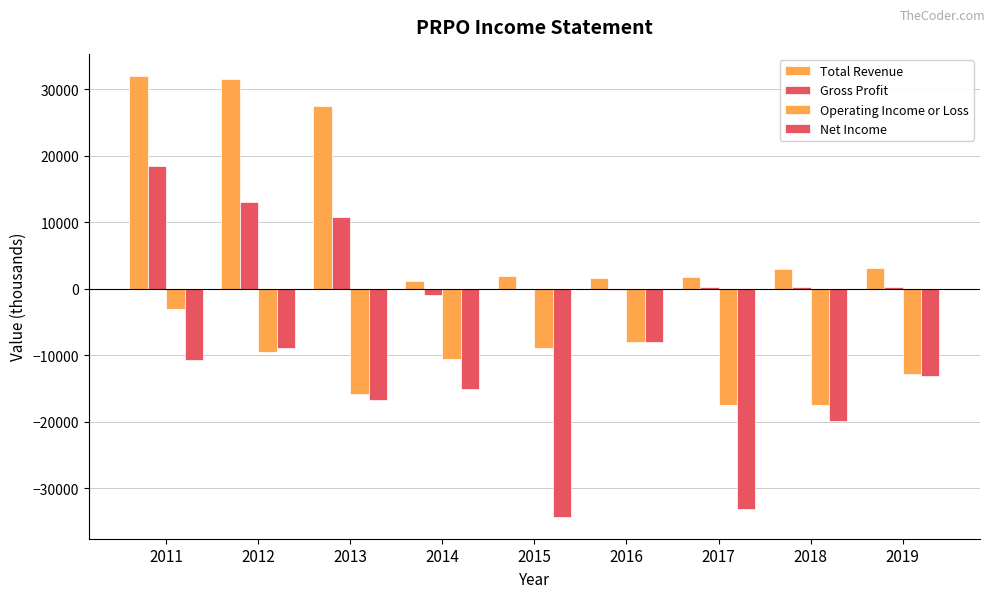

Count the number of categories in the chart.

9